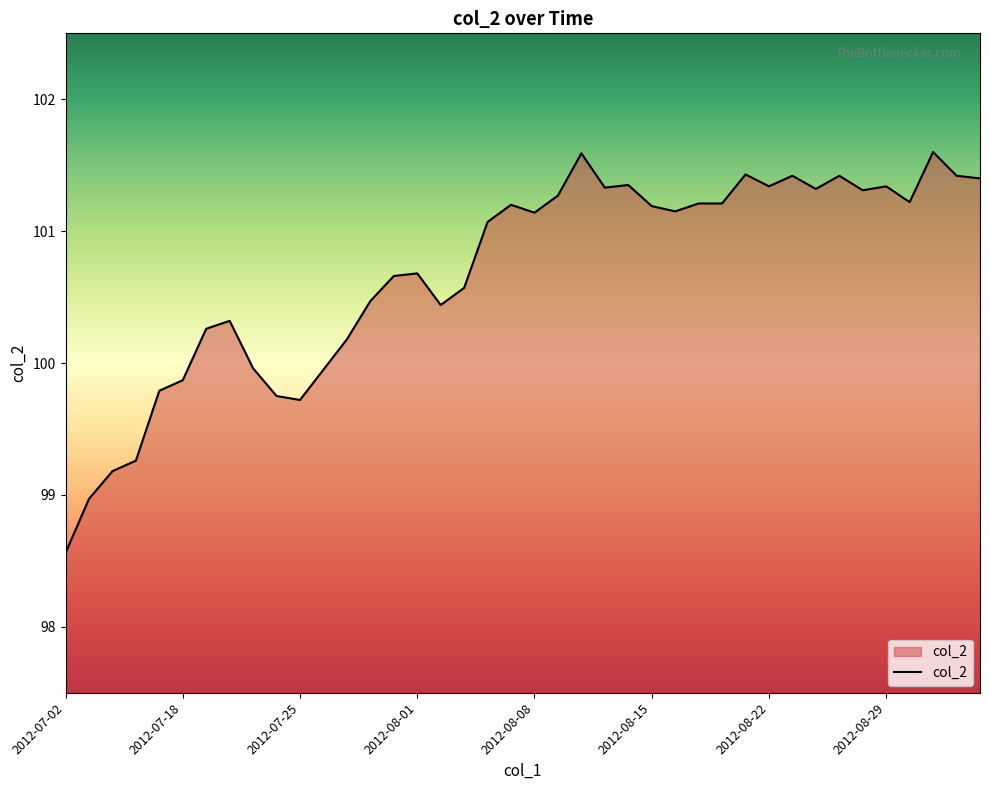

What is the difference between the maximum and second lowest values?

2.6